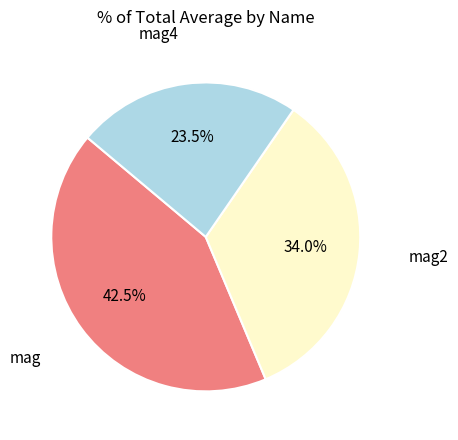

Count the number of slices in the pie.

3